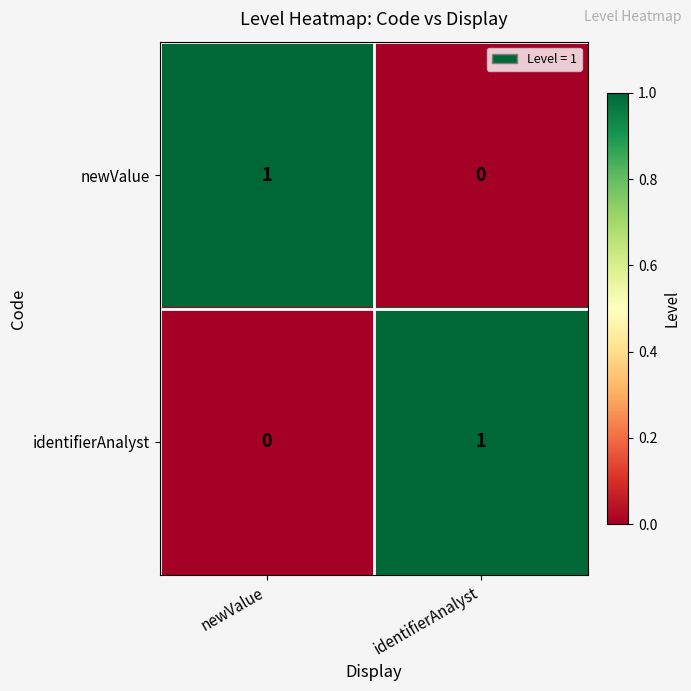

Count the number of data series in this chart.

2